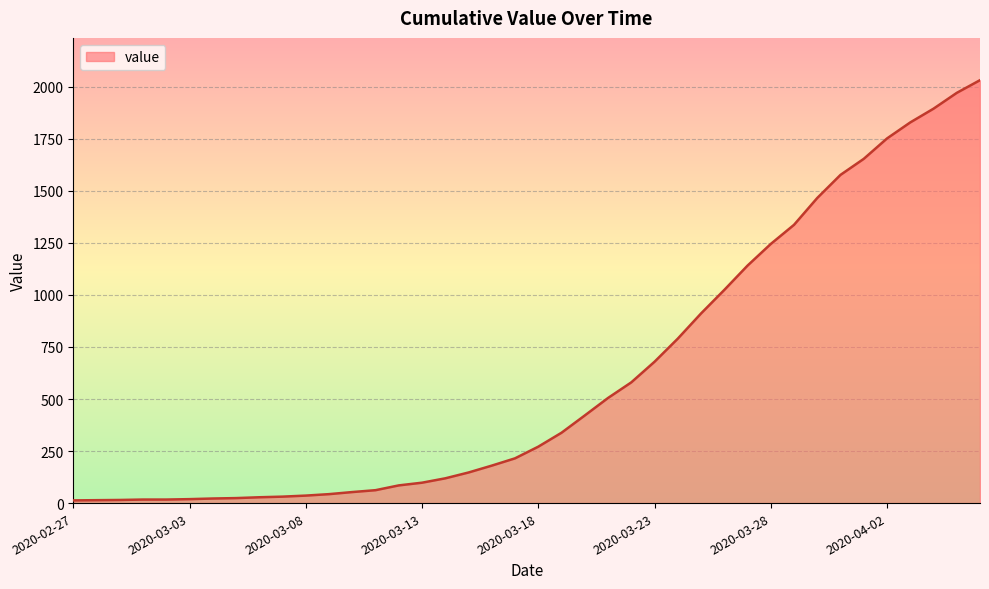

What is the sum of all values?

24656